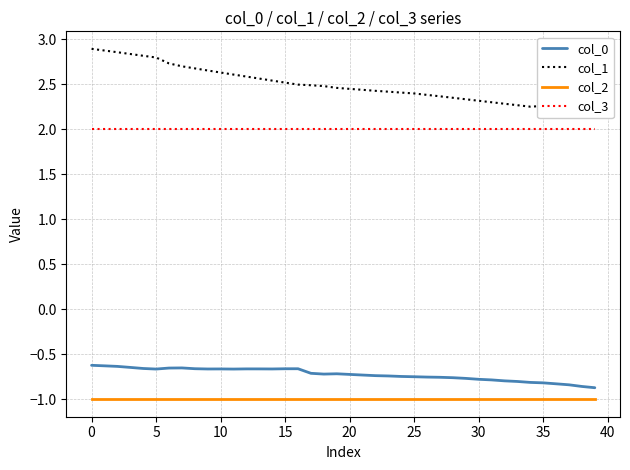

Reading right to left, extract all data points from this chart.

col_0: -0.9	-0.9	-0.8	-0.8	-0.8	-0.8	-0.8	-0.8	-0.8	-0.8	-0.8	-0.8	-0.8	-0.8	-0.8	-0.7	-0.7	-0.7	-0.7	-0.7	-0.7	-0.7	-0.7	-0.7	-0.7	-0.7	-0.7	-0.7	-0.7	-0.7	-0.7	-0.7	-0.7	-0.7	-0.7	-0.7	-0.6	-0.6	-0.6	-0.6
col_1: 2.2	2.2	2.2	2.2	2.3	2.2	2.3	2.3	2.3	2.3	2.3	2.3	2.4	2.4	2.4	2.4	2.4	2.4	2.4	2.4	2.5	2.5	2.5	2.5	2.5	2.5	2.6	2.6	2.6	2.6	2.7	2.7	2.7	2.7	2.8	2.8	2.8	2.9	2.9	2.9
col_2: -1.0	-1.0	-1.0	-1.0	-1.0	-1.0	-1.0	-1.0	-1.0	-1.0	-1.0	-1.0	-1.0	-1.0	-1.0	-1.0	-1.0	-1.0	-1.0	-1.0	-1.0	-1.0	-1.0	-1.0	-1.0	-1.0	-1.0	-1.0	-1.0	-1.0	-1.0	-1.0	-1.0	-1.0	-1.0	-1.0	-1.0	-1.0	-1.0	-1.0
col_3: 2.0	2.0	2.0	2.0	2.0	2.0	2.0	2.0	2.0	2.0	2.0	2.0	2.0	2.0	2.0	2.0	2.0	2.0	2.0	2.0	2.0	2.0	2.0	2.0	2.0	2.0	2.0	2.0	2.0	2.0	2.0	2.0	2.0	2.0	2.0	2.0	2.0	2.0	2.0	2.0